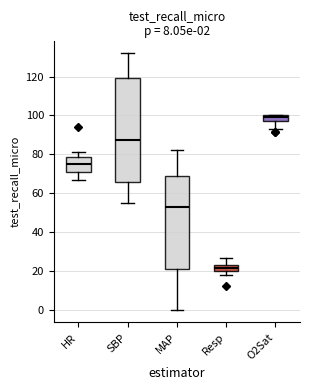

Comparing the boxes themselves (not the whiskers), which one is the tallest?

SBP